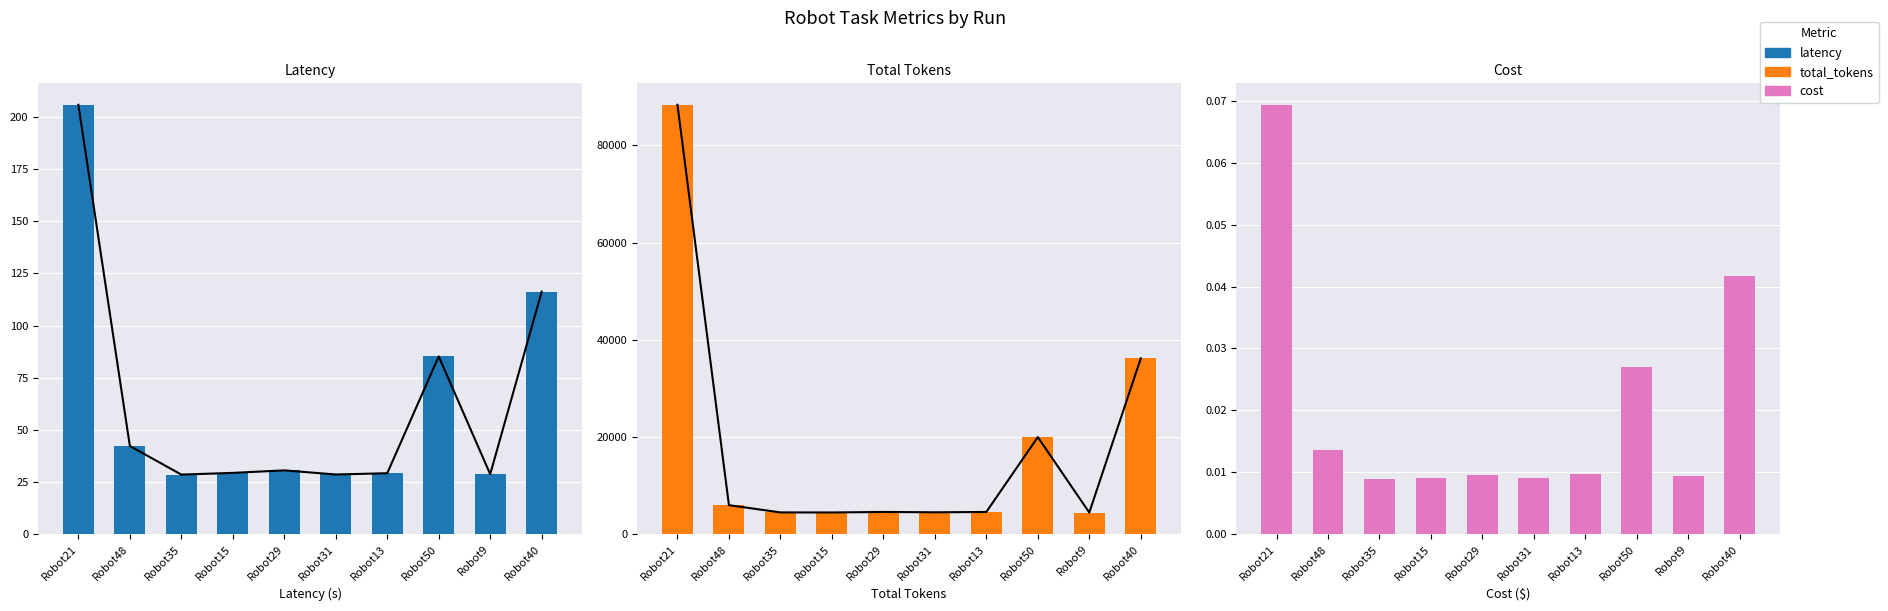

What is the difference between the second highest and second lowest values in the total_tokens series?

31718.0